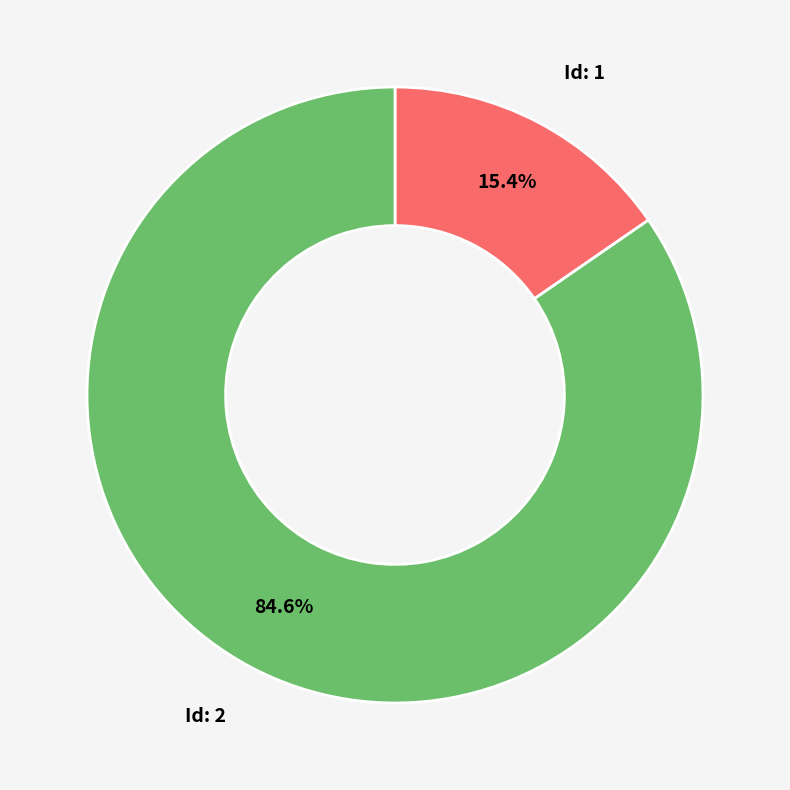

To the nearest percent, what is the average slice percentage?

50%